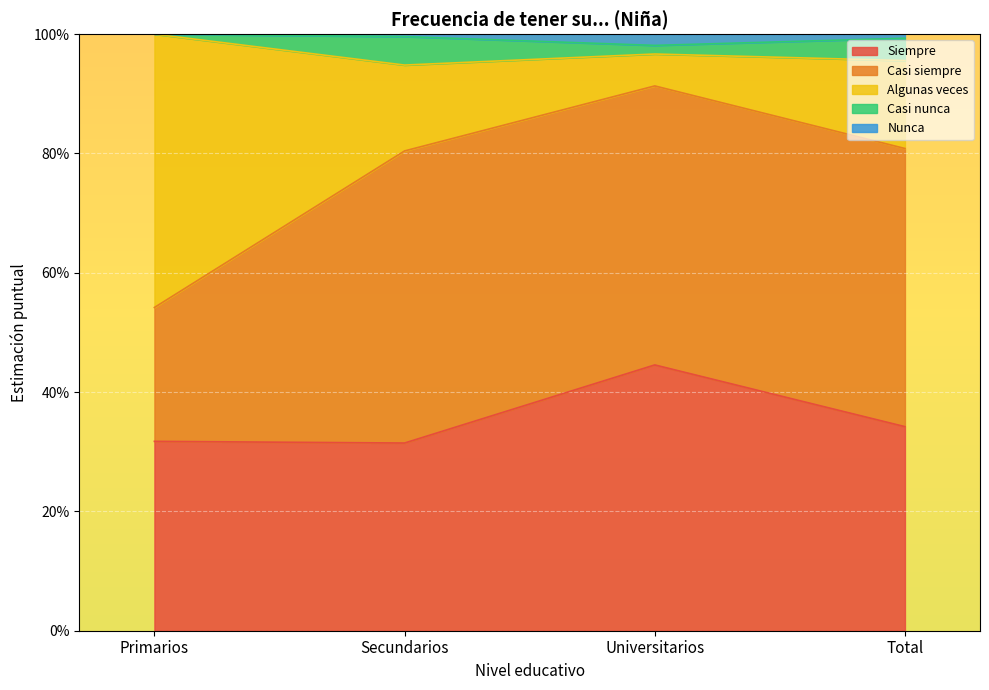

At how many categories does at least one series exceed 0?

4